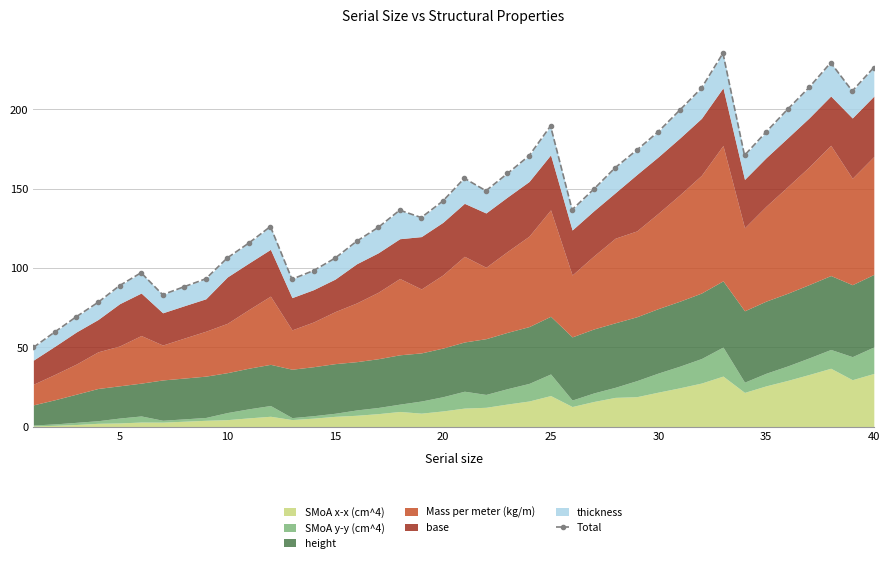

True or false: there are more than 2 points higher than both neighbors.

True